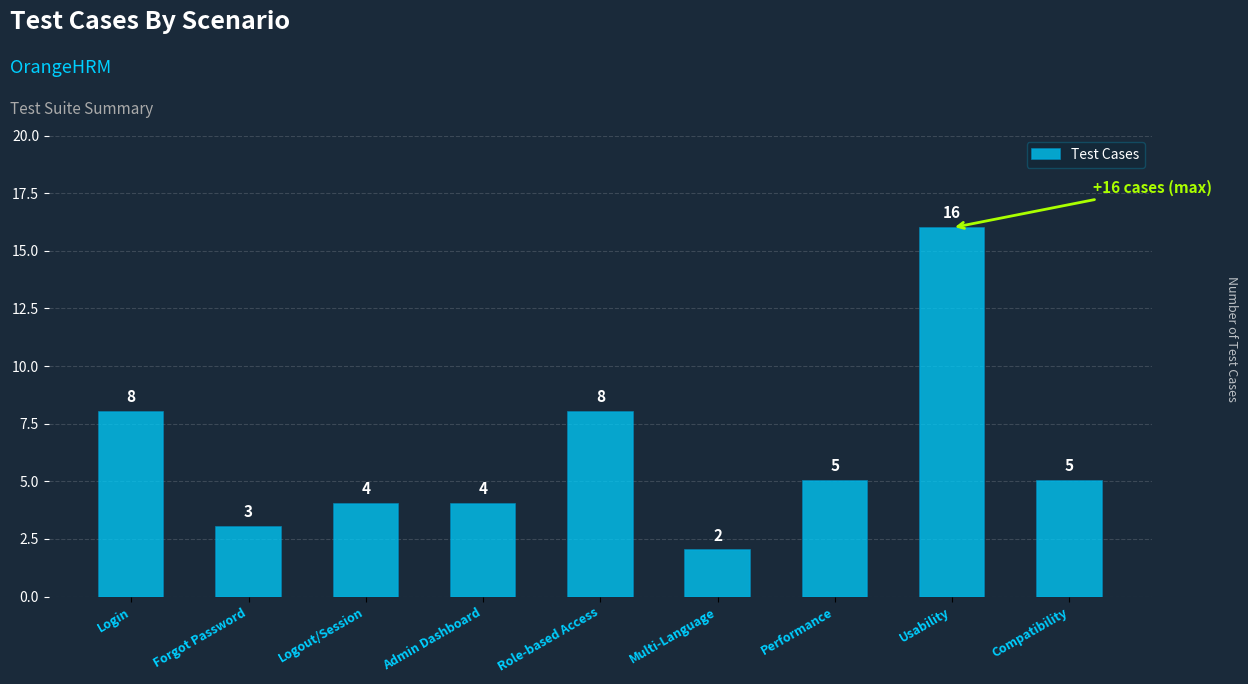

What is the difference between the values at Performance and Logout/Session?

1